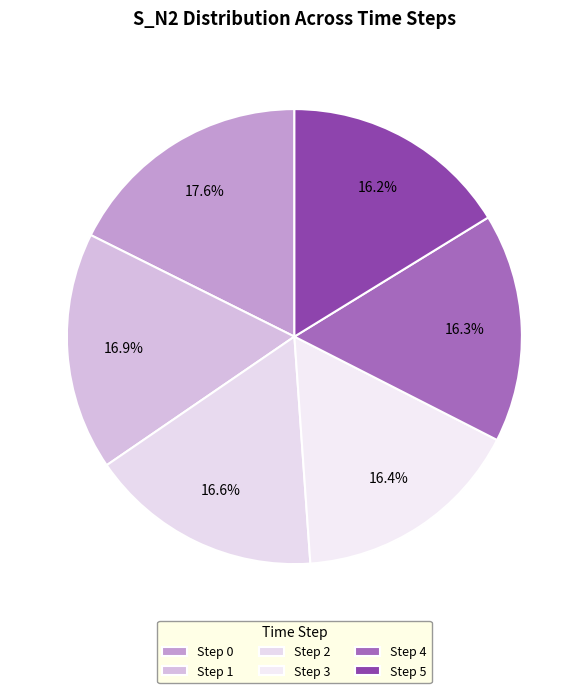

How many slices are in this pie chart?

6